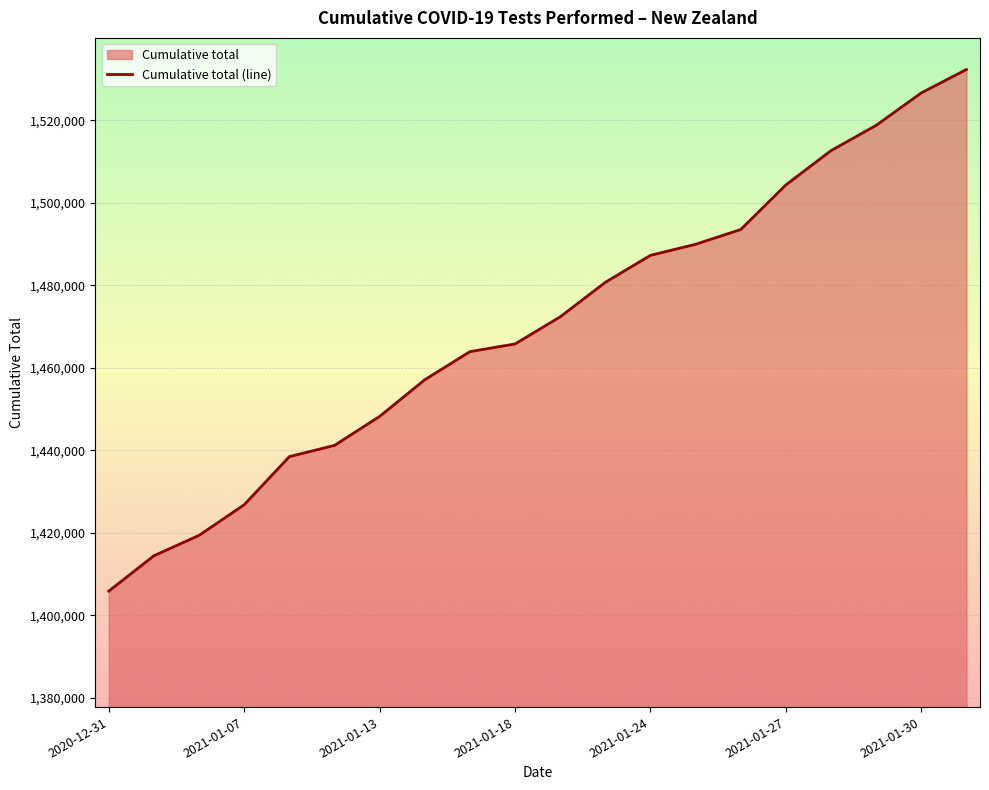

How many data points are less than 1472326?

10